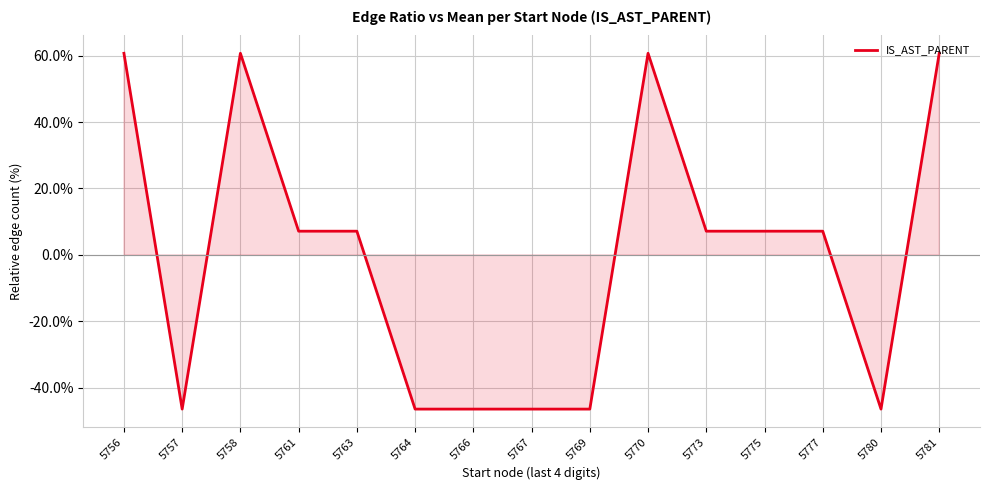

At which category does the data reach its first local valley?

5757